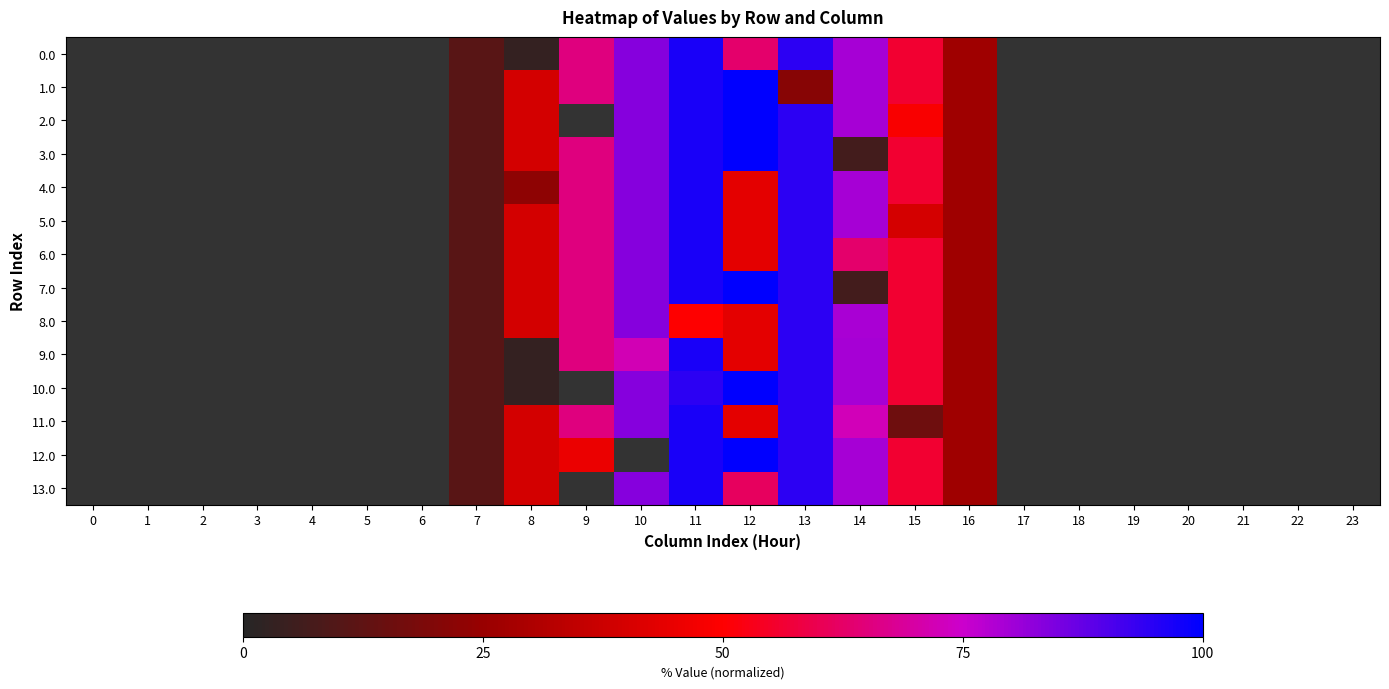

The 0.0 series shows -47.2 at 20. True or false?

False